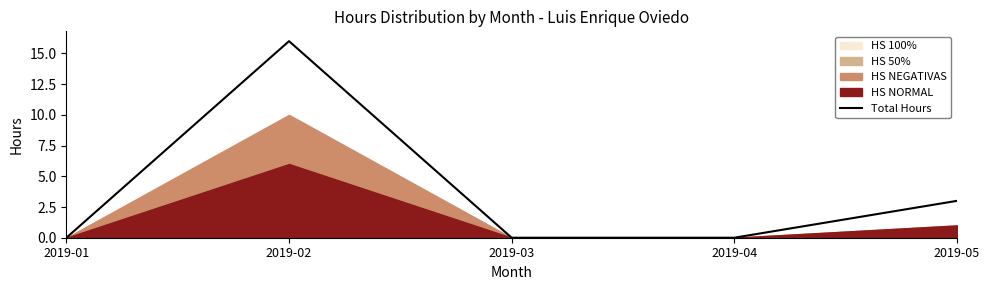

What is the difference between the second highest and second lowest values?

3